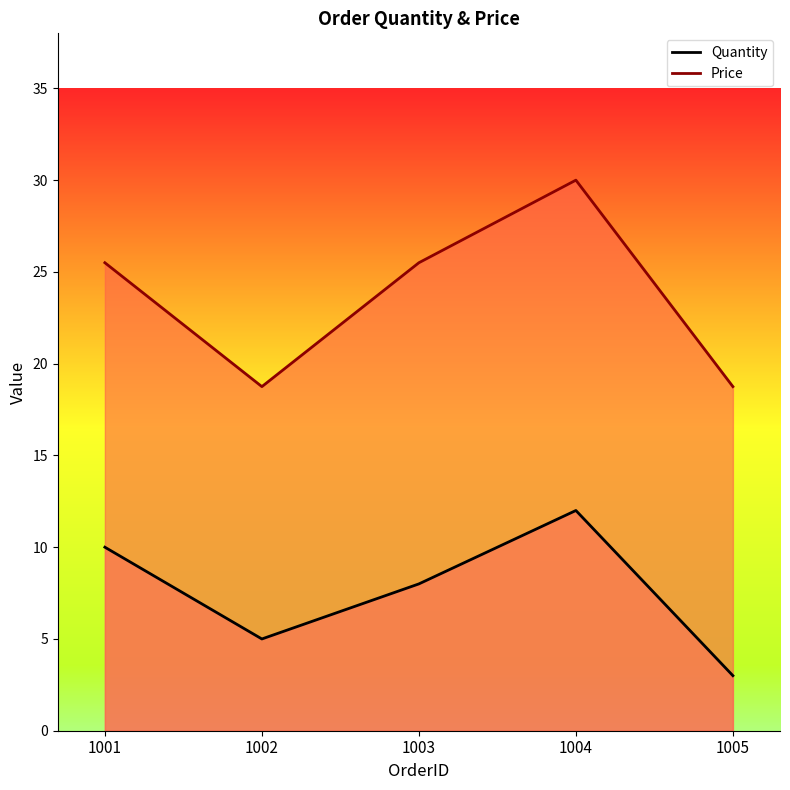

At which category is the sum across all series the highest?

1004